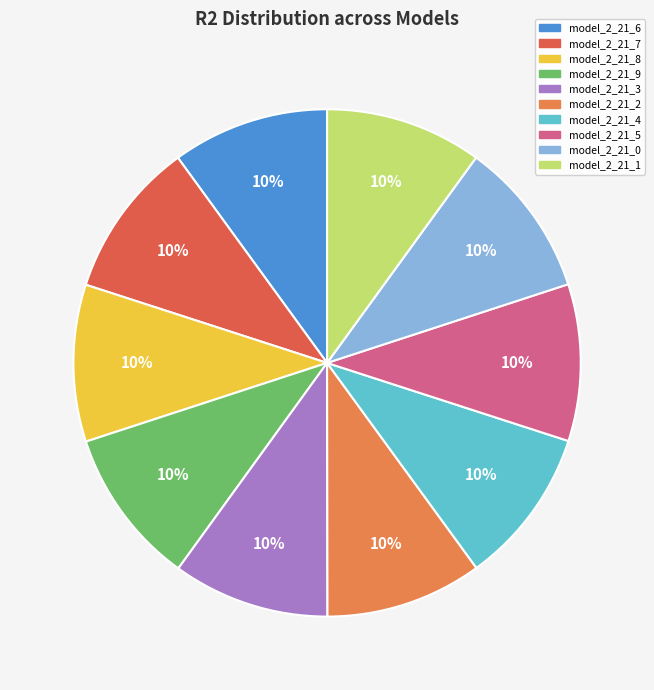

Is model_2_21_2 the majority of the pie?

No